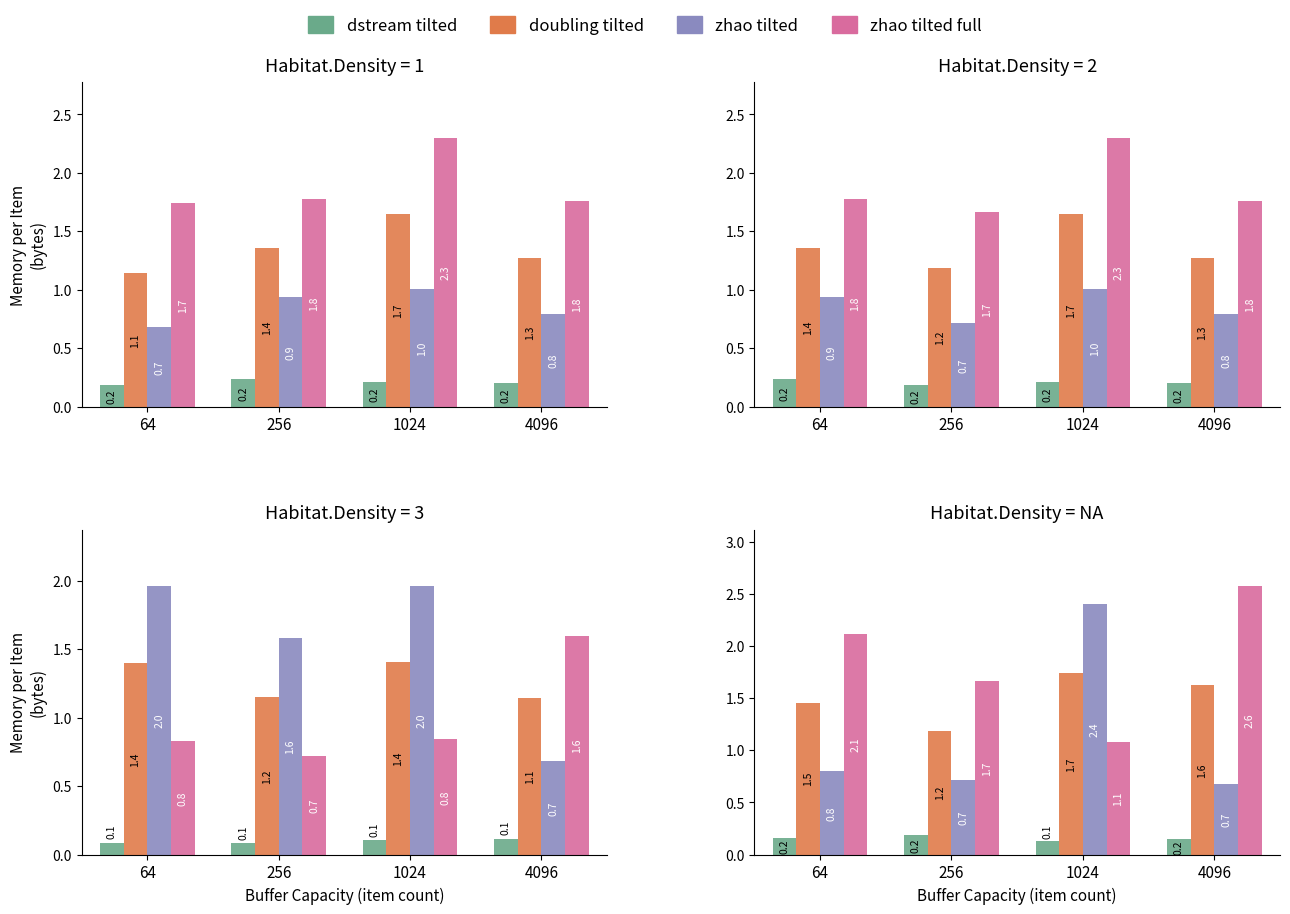

What is the total value across all series at 64?

4.5